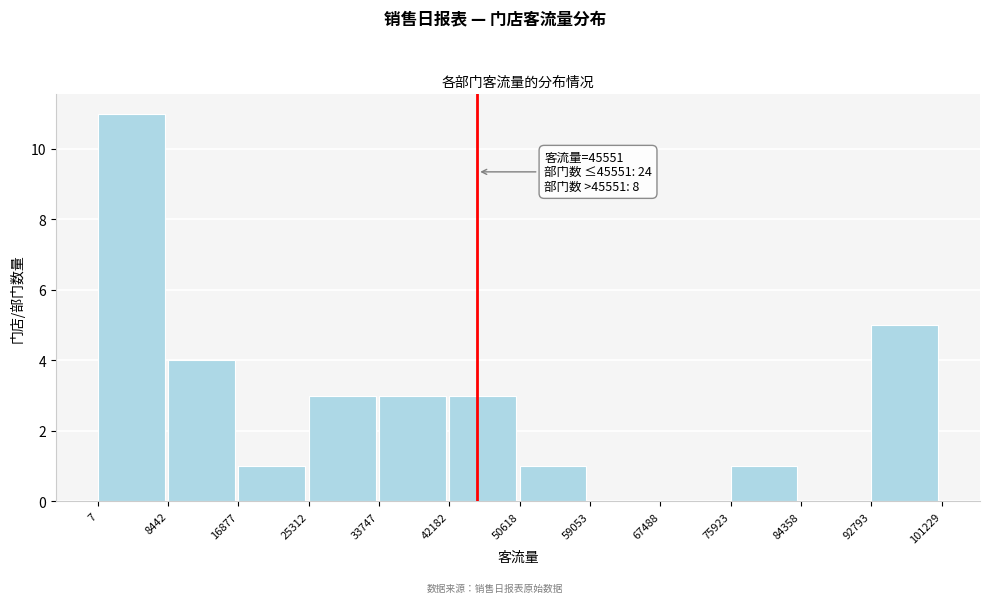

Over which range of the x-axis is the bar tallest?

7 to 8442